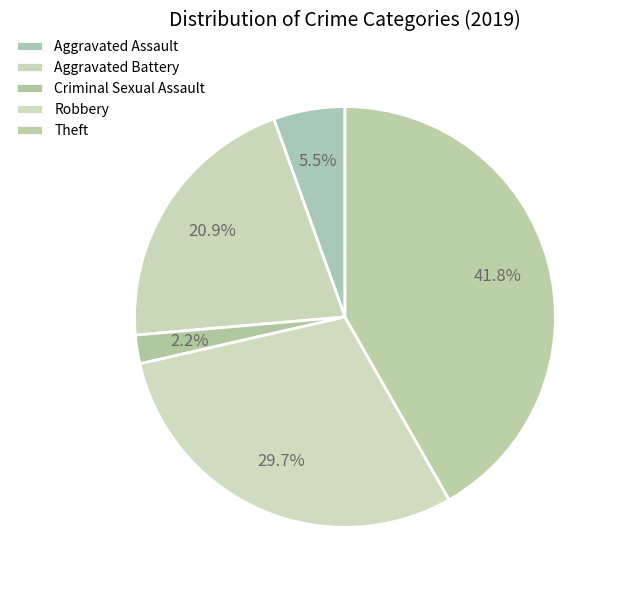

How many segments does this pie chart have?

5